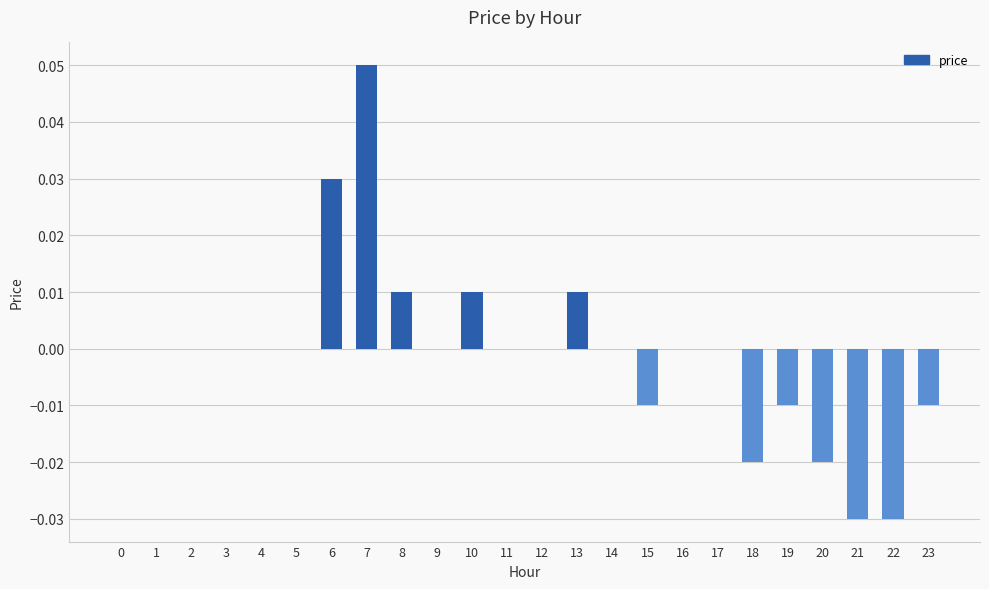

Which label corresponds to the largest value in the chart?

7